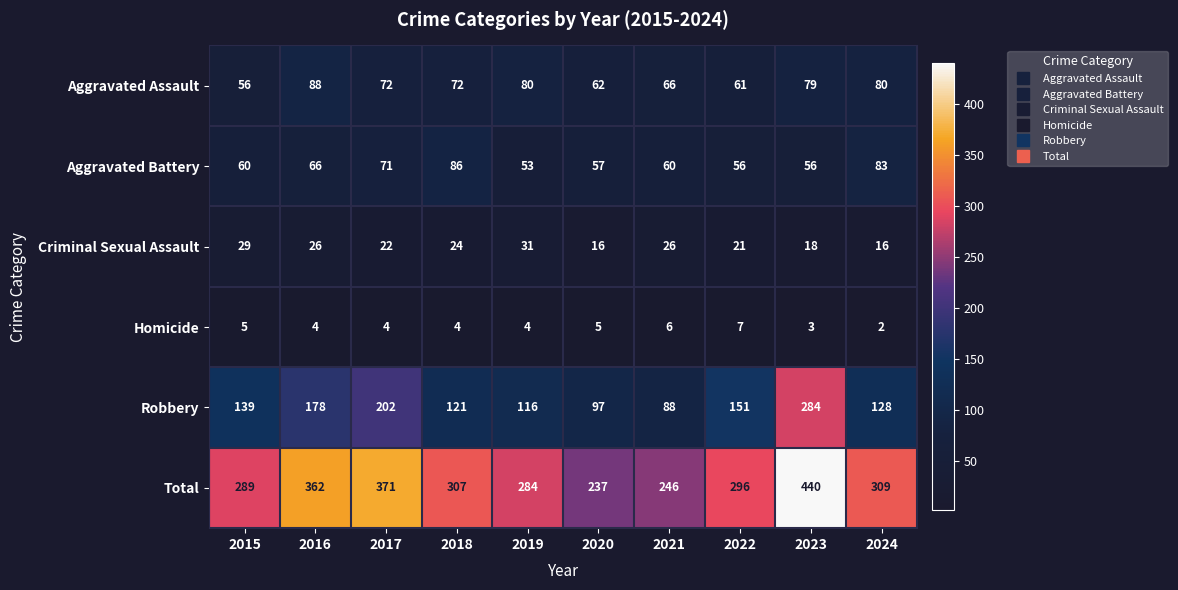

What is the difference between the highest and lowest values at 2020?

232